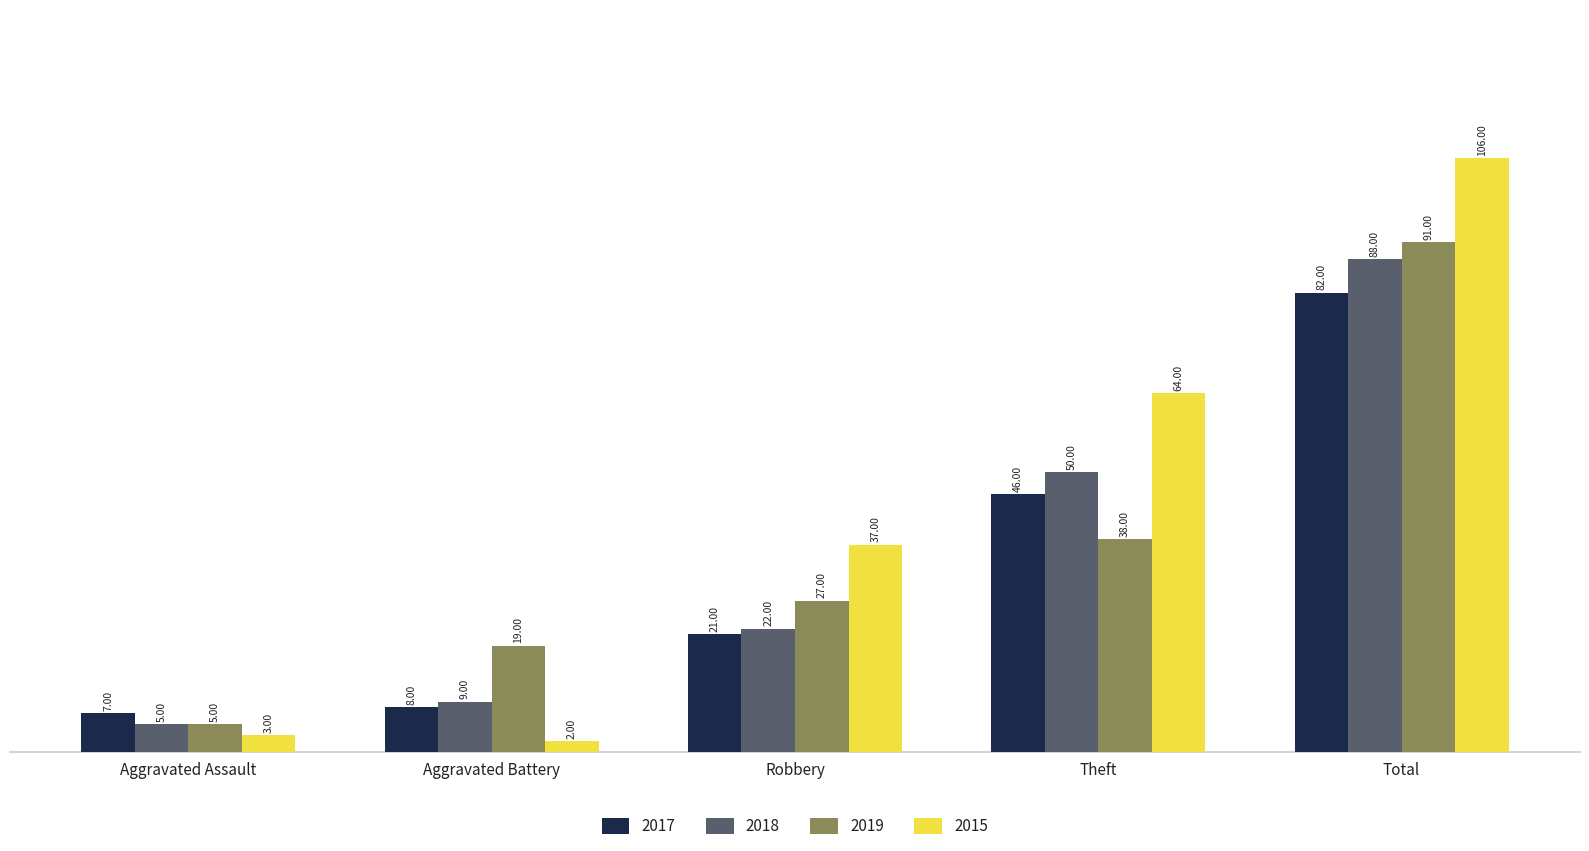

What is the label of the 5th bar from the left?

Total